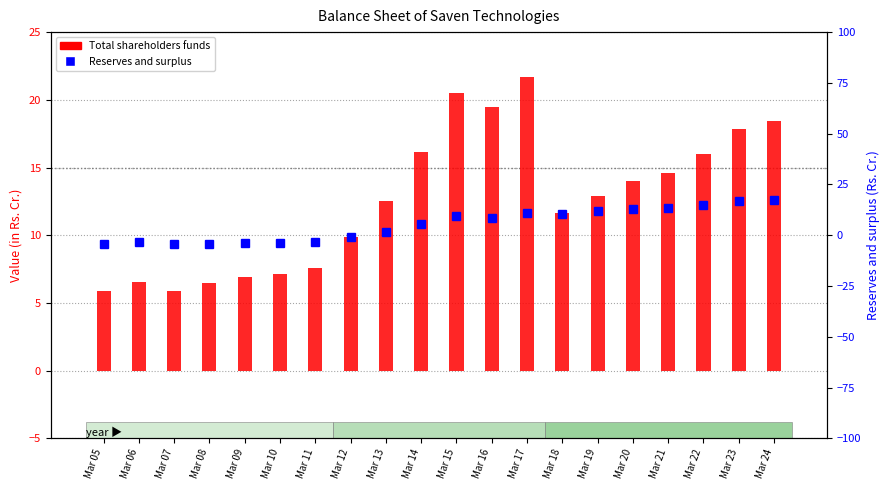

What is the minimum value for Reserves and surplus?

-4.4